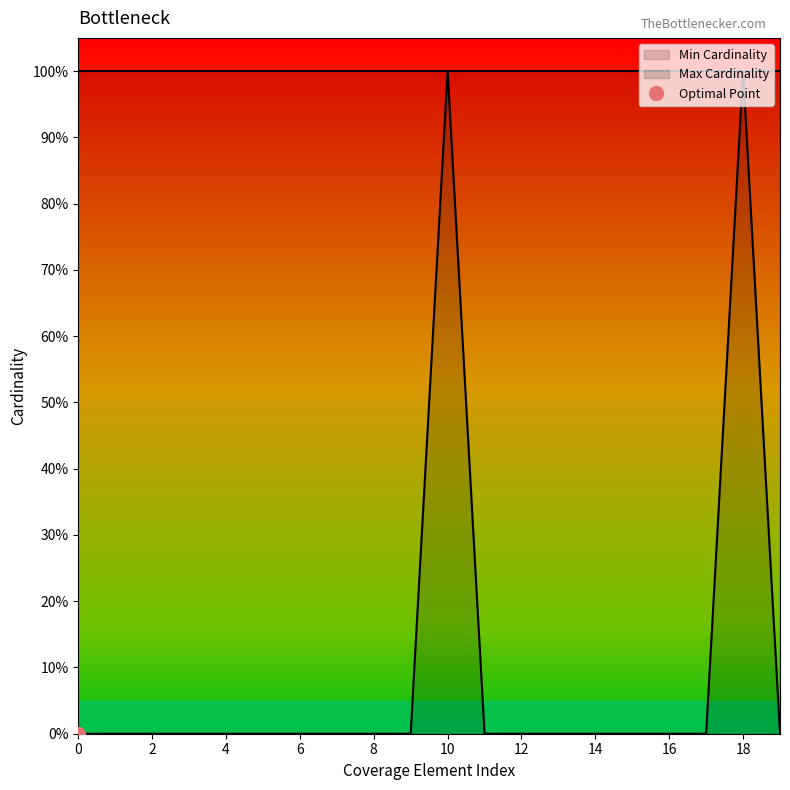

What is the difference between the second highest and second lowest values?

1